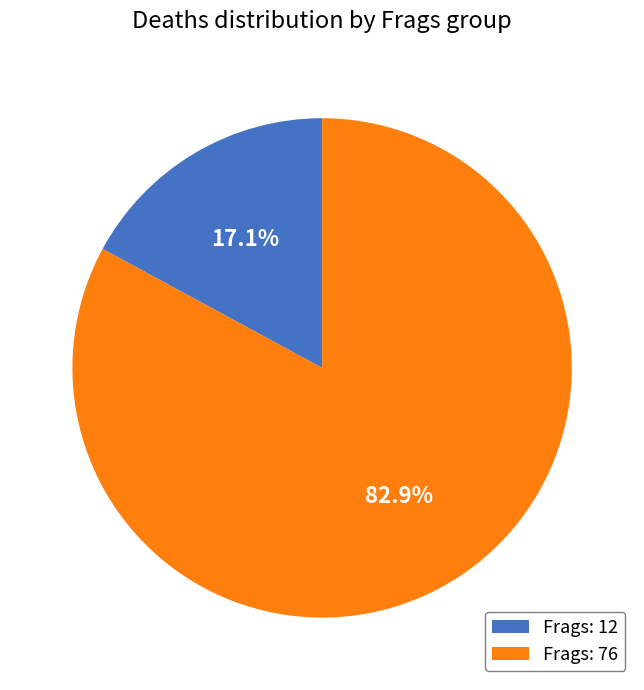

Does any single category account for the majority?

Yes